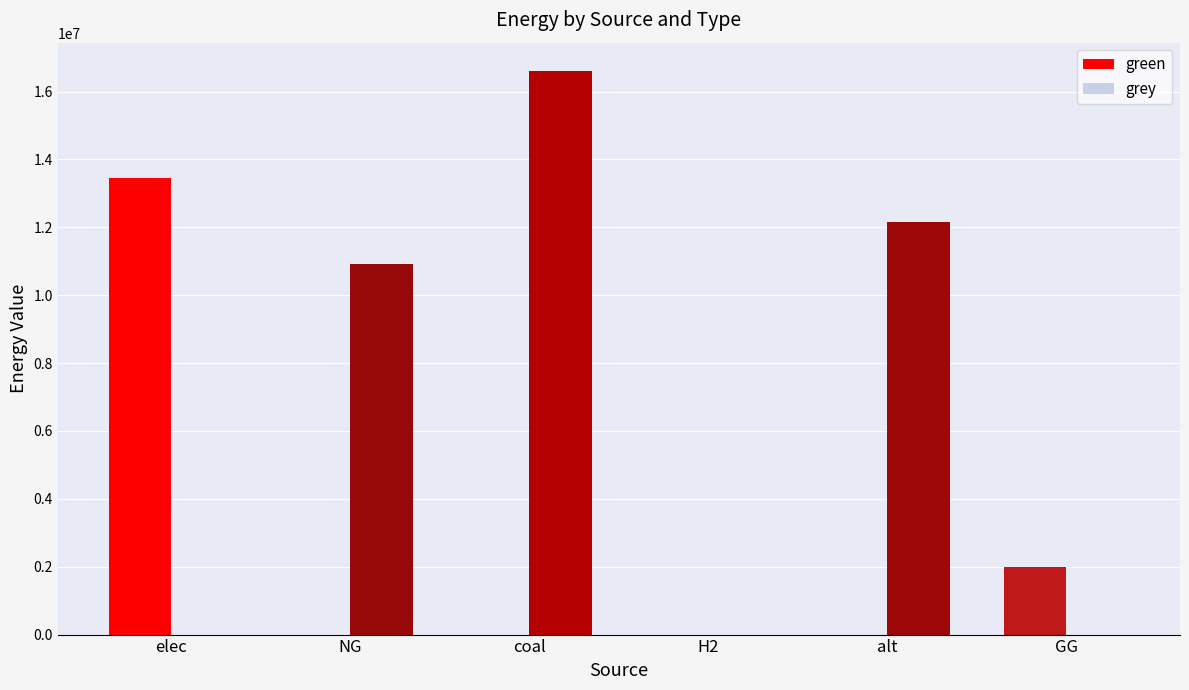

Where is green nearest to the value 6729785?

GG